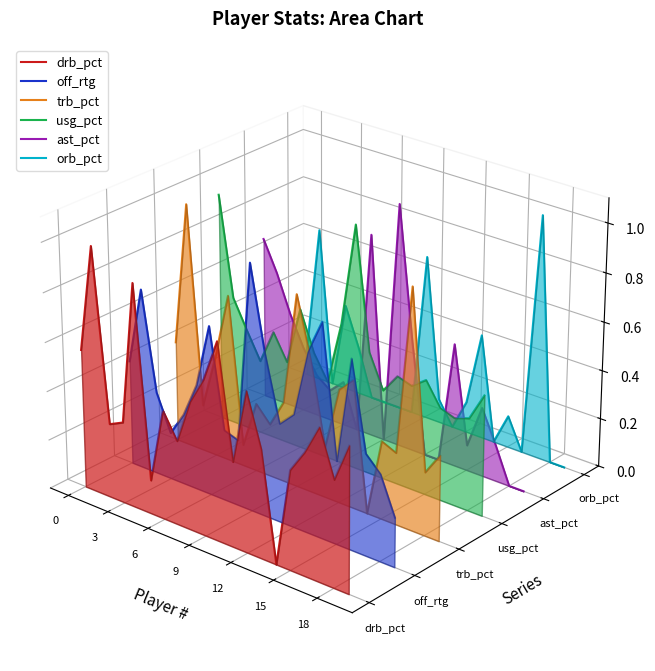

Rank the series at 12 from highest to lowest value.

drb_pct, trb_pct, usg_pct, orb_pct, ast_pct, off_rtg